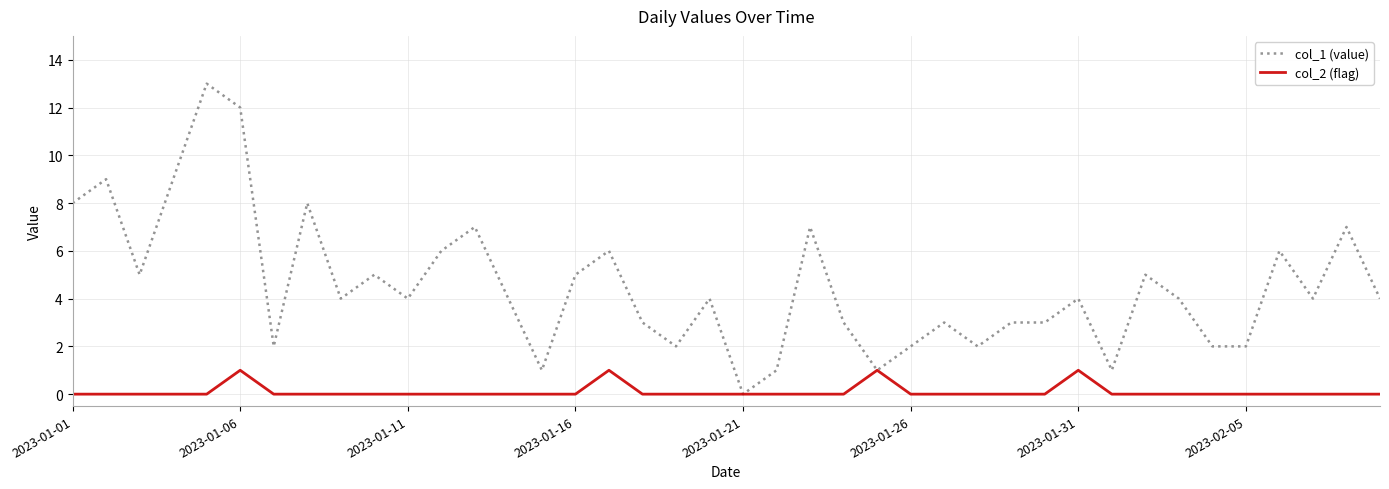

Rank the series by their average value, from lowest to highest.

col_2 (flag), col_1 (value)